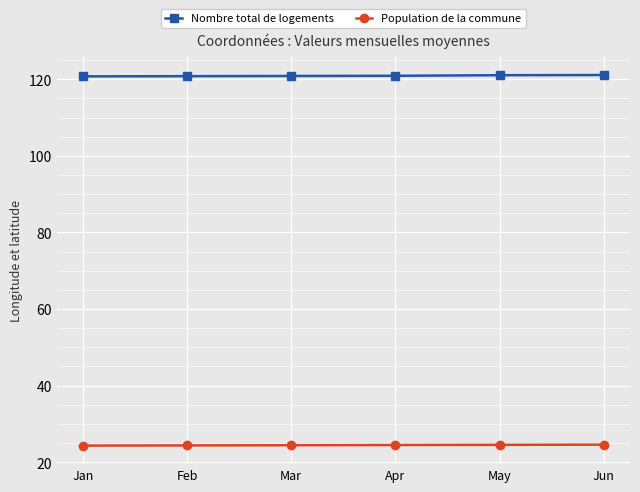

True or false: Nombre total de logements and Population de la commune cross at least once.

False